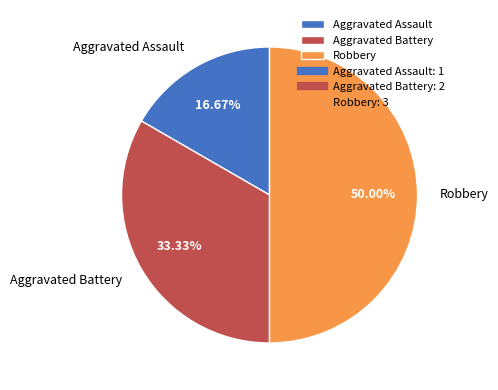

To the nearest percent, what is the difference between the largest and smallest slice percentages?

33%